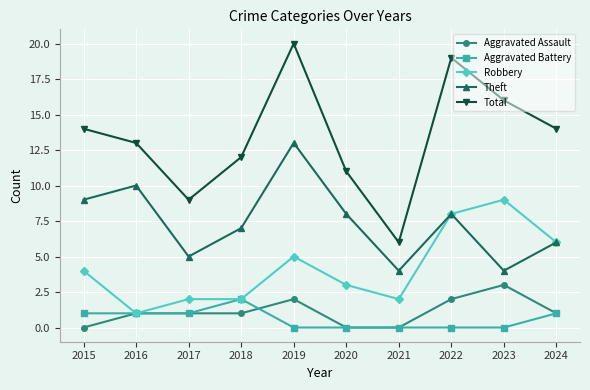

Does the chart display data point markers on the line(s)?

Yes